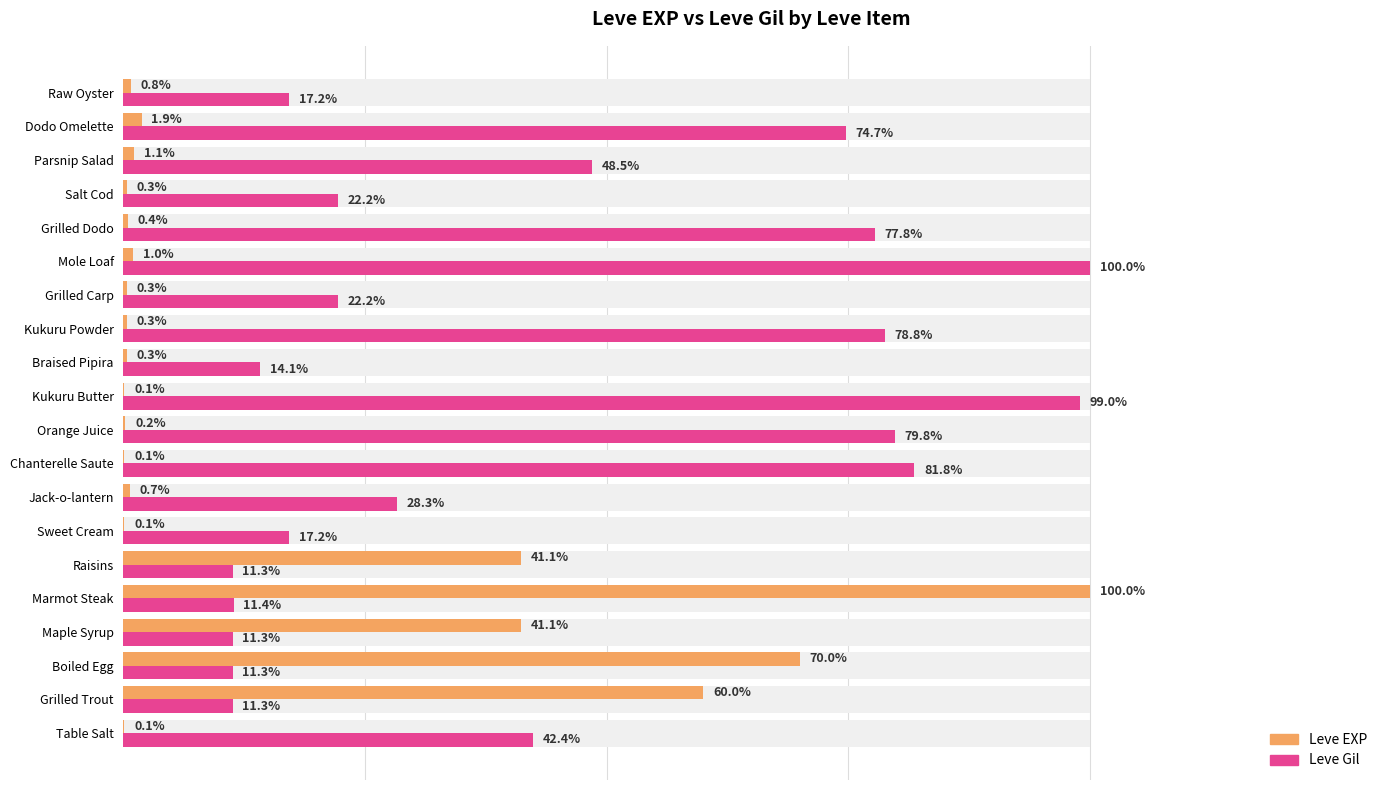

How many groups of bars are there?

20